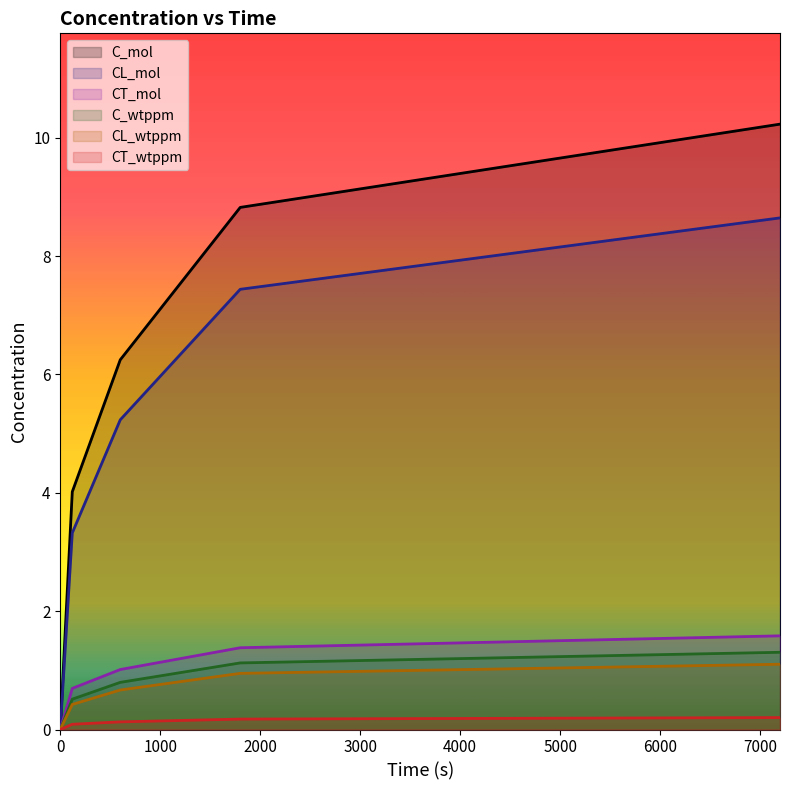

Count the number of data series in this chart.

6